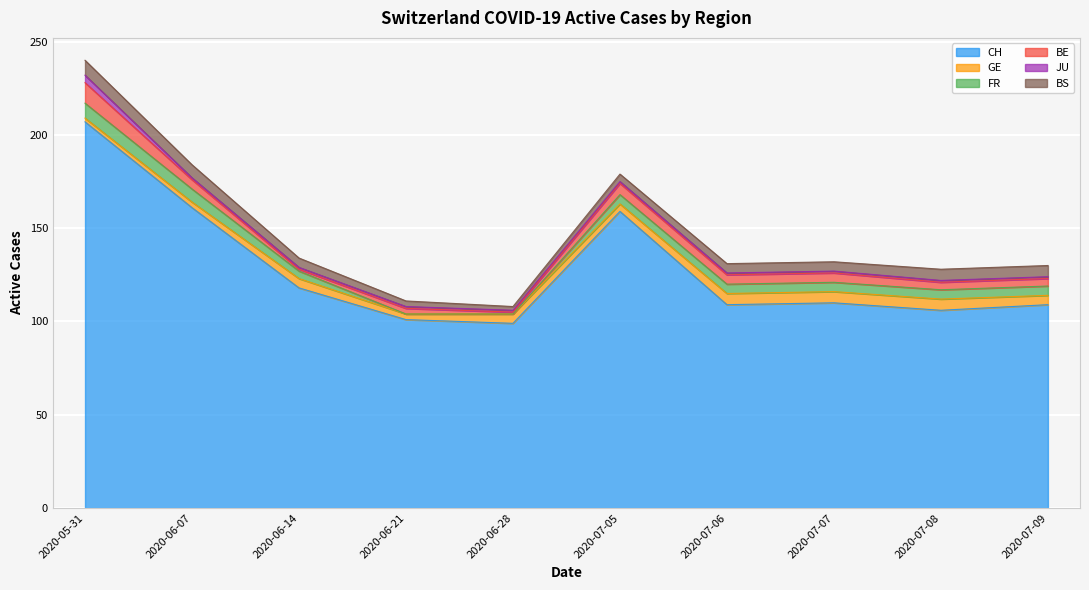

What are all the series names shown in the legend?

CH, GE, FR, BE, JU, BS